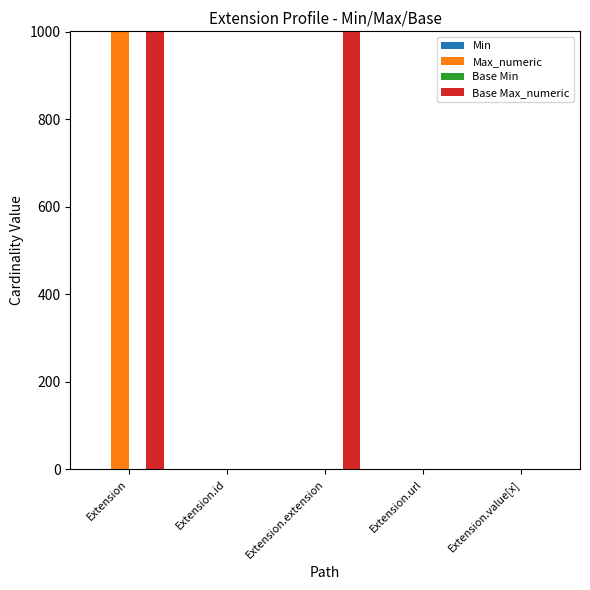

The Max_numeric series shows 376 at Extension.extension. True or false?

False